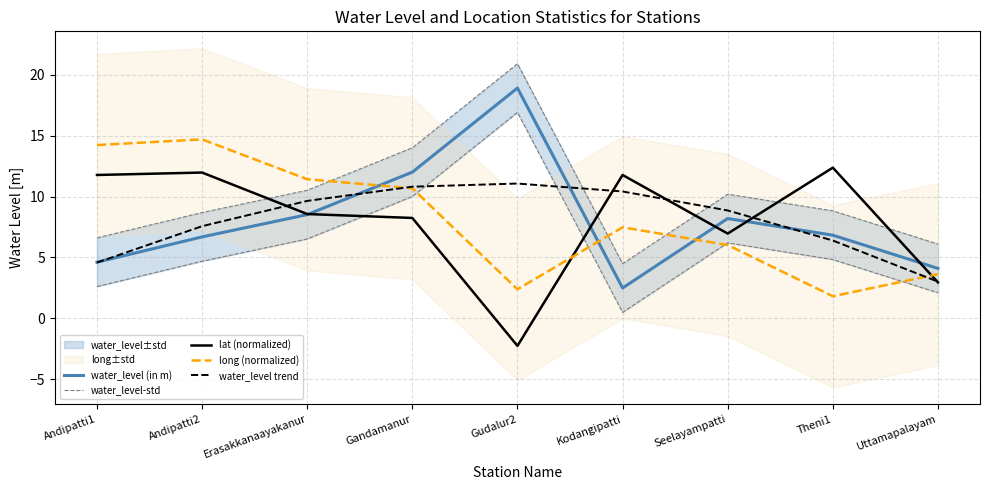

What is the label of the 5th point from the right?

Gudalur2